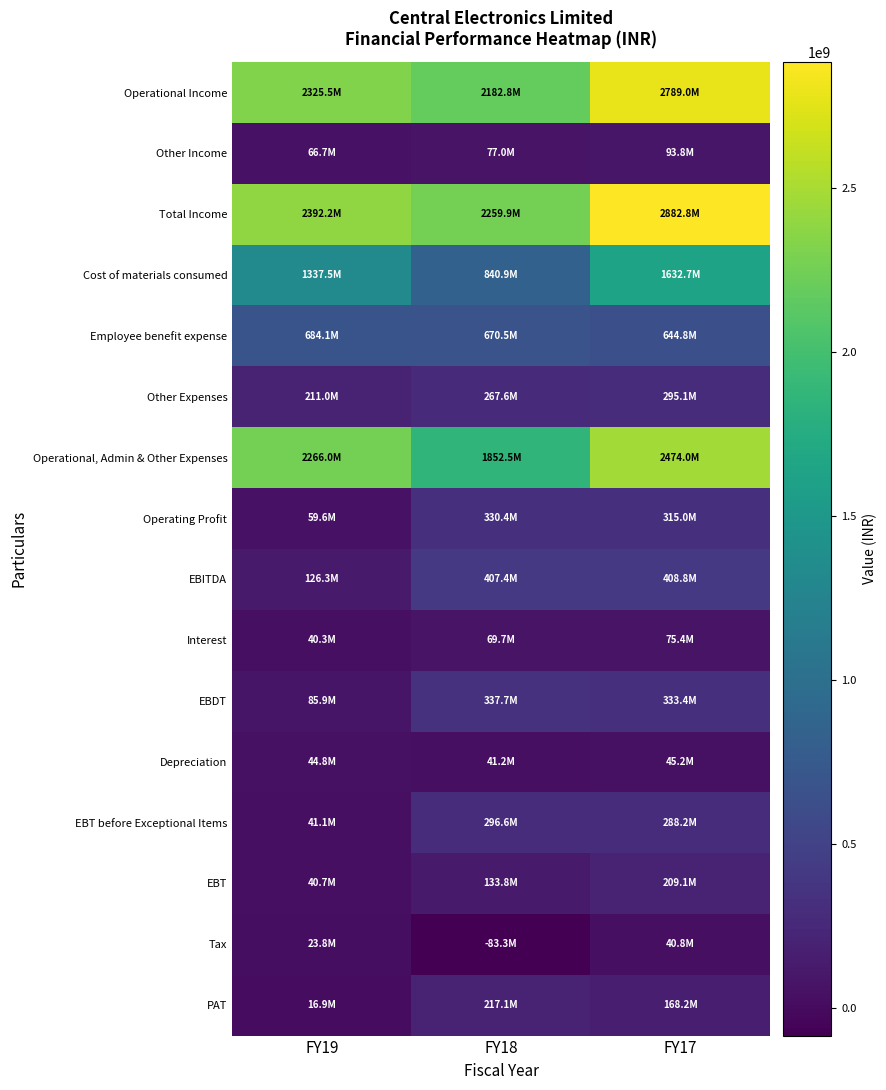

Reading left to right, what are all the values shown in this chart?

Operational Income: FY19=2325540000	FY18=2182836000	FY17=2788983000
Other Income: FY19=66705000	FY18=77025000	FY17=93783000
Total Income: FY19=2392245000	FY18=2259861000	FY17=2882766000
Cost of materials consumed: FY19=1337509000	FY18=840920000	FY17=1632653000
Employee benefit expense: FY19=684124000	FY18=670515000	FY17=644765000
Other Expenses: FY19=210955000	FY18=267551000	FY17=295071000
Operational, Admin & Other Expenses: FY19=2265971000	FY18=1852474000	FY17=2473957000
Operating Profit: FY19=59569000	FY18=330362000	FY17=315026000
EBITDA: FY19=126274000	FY18=407387000	FY17=408809000
Interest: FY19=40347000	FY18=69655000	FY17=75404000
EBDT: FY19=85927000	FY18=337732000	FY17=333405000
Depreciation: FY19=44782000	FY18=41153000	FY17=45236000
EBT before Exceptional Items: FY19=41145000	FY18=296579000	FY17=288169000
EBT: FY19=40660000	FY18=133762000	FY17=209067000
Tax: FY19=23778000	FY18=-83291000	FY17=40827000
PAT: FY19=16882000	FY18=217053000	FY17=168240000